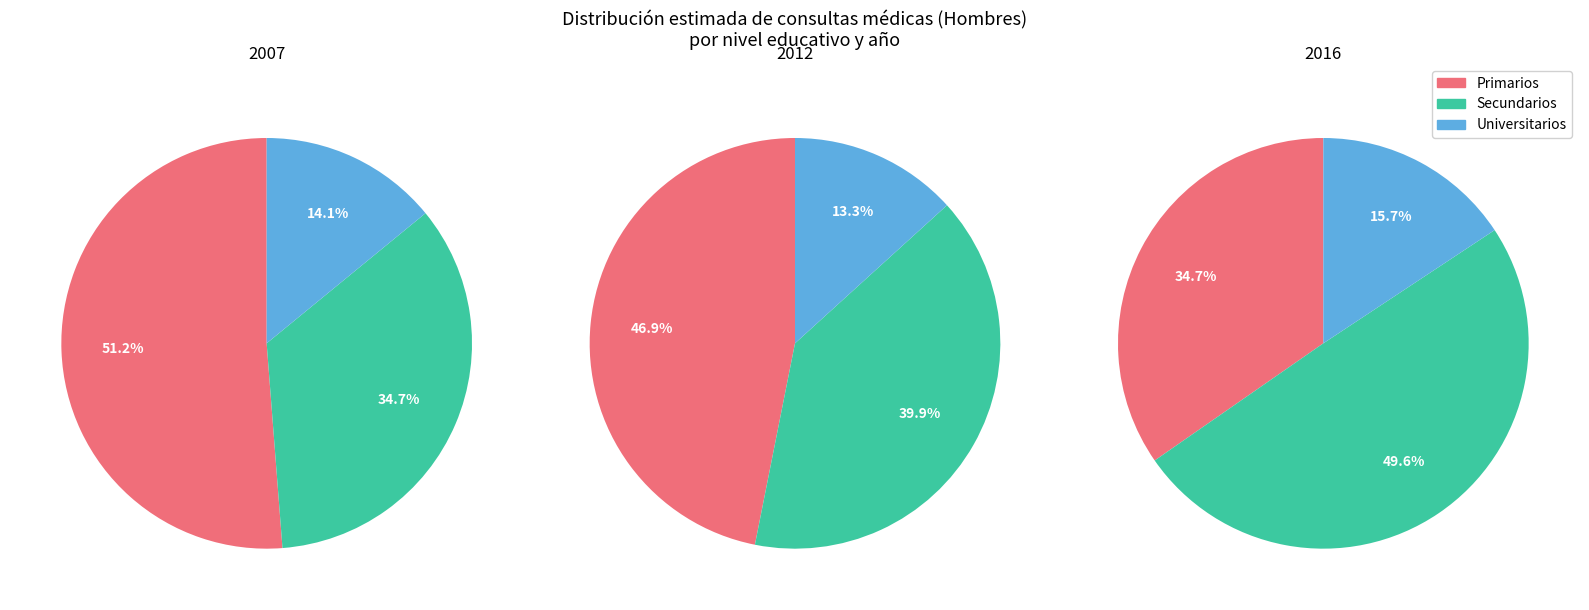

Does Primarios account for over 50% of the chart?

No